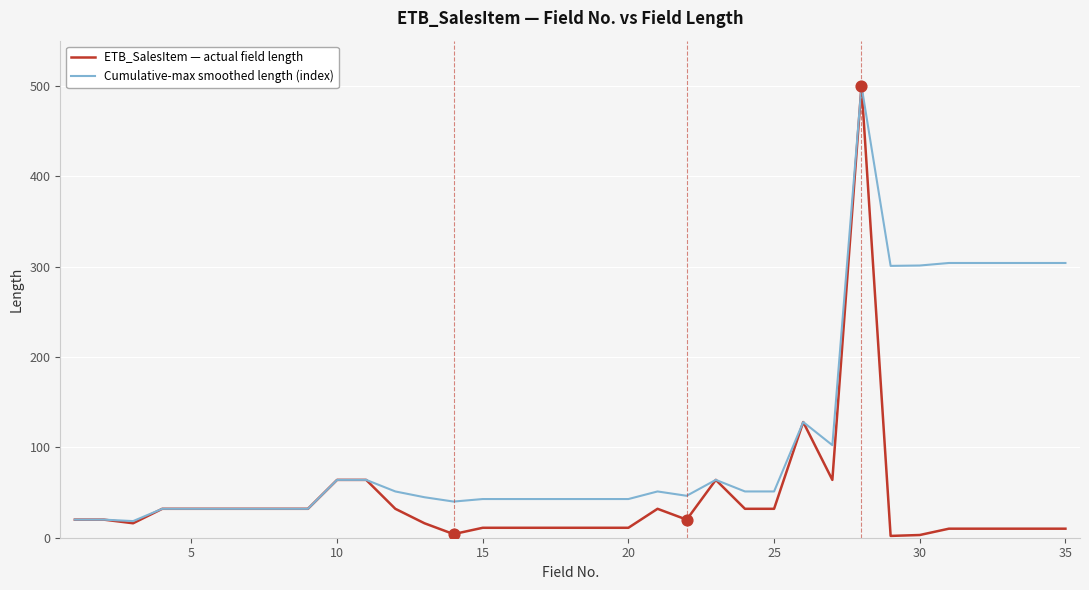

Which series has the largest total across all categories?

Cumulative-max smoothed length (index)